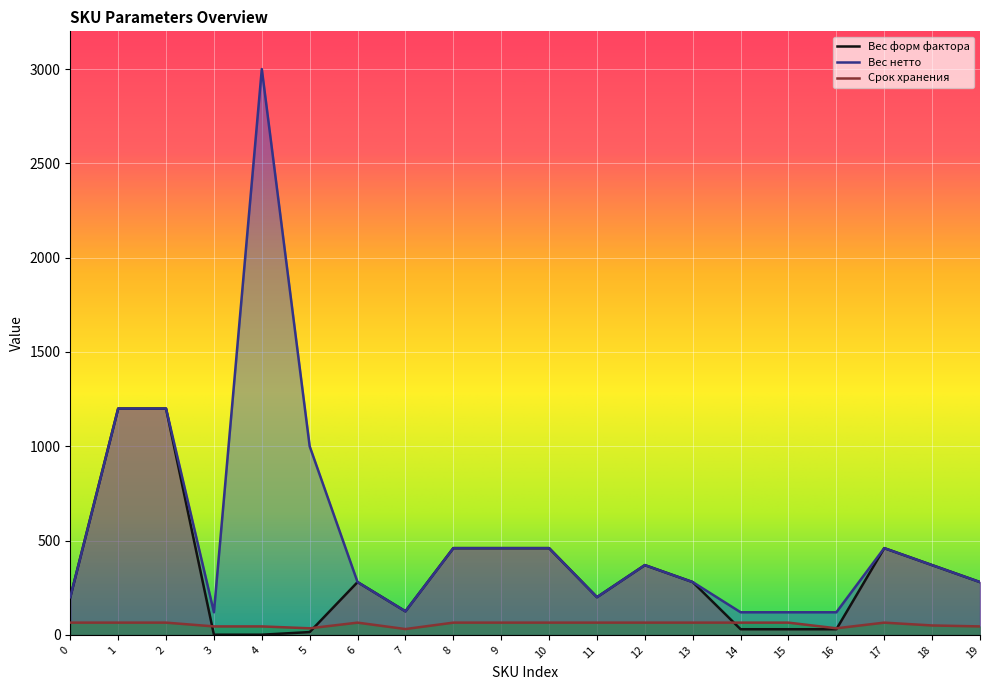

In Вес форм фактора, how many points are lower than both neighbors (excluding endpoints)?

2